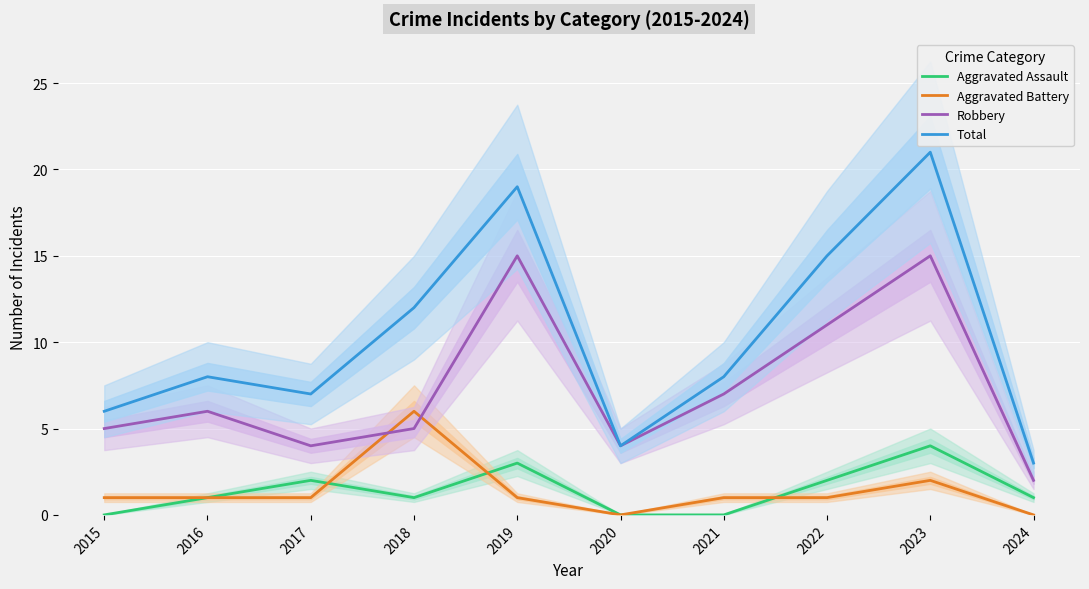

What is the value of the Aggravated Battery point at the 9th from the left?

2